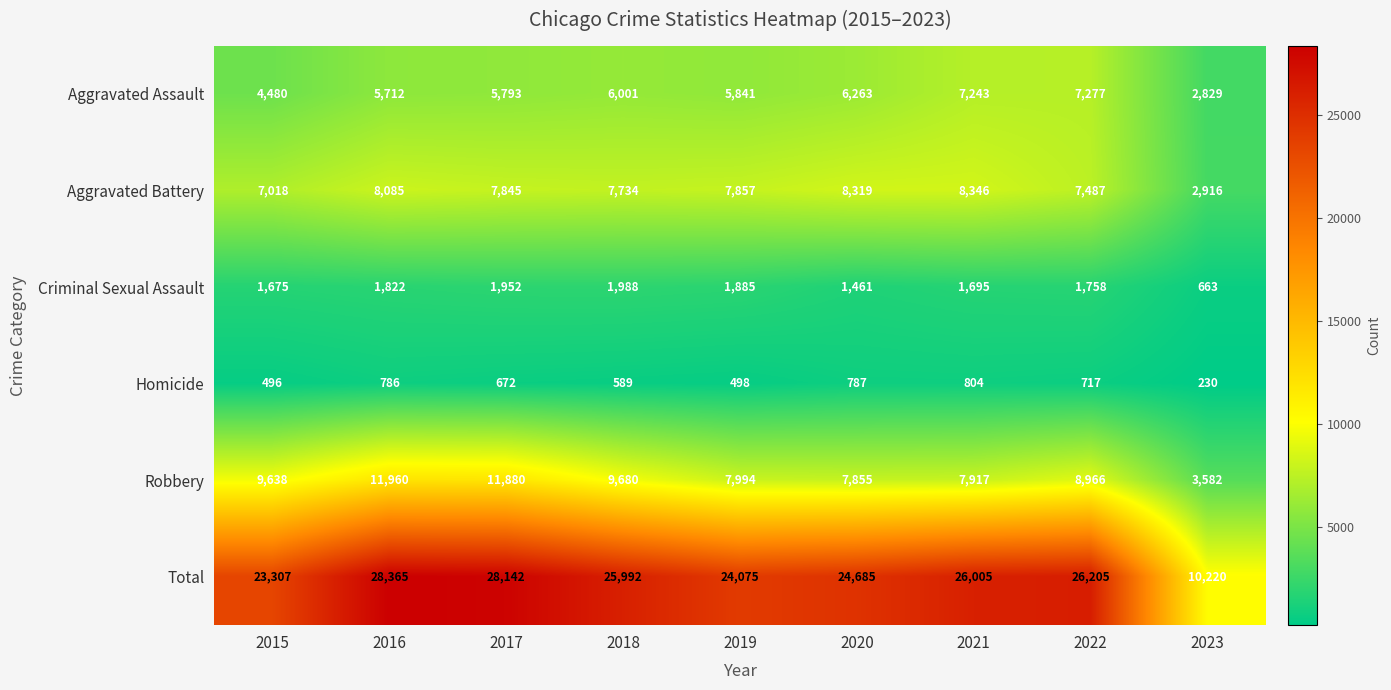

Which label corresponds to the largest value in the chart?

2016